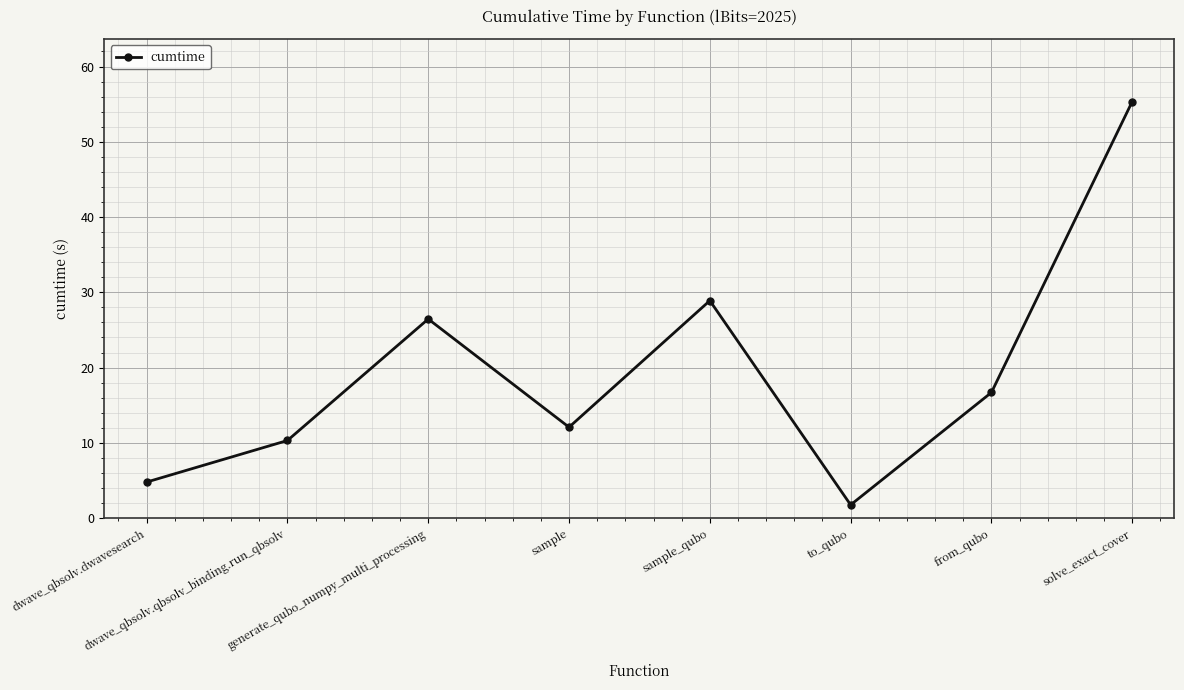

What is the difference between the maximum and minimum values?

53.6